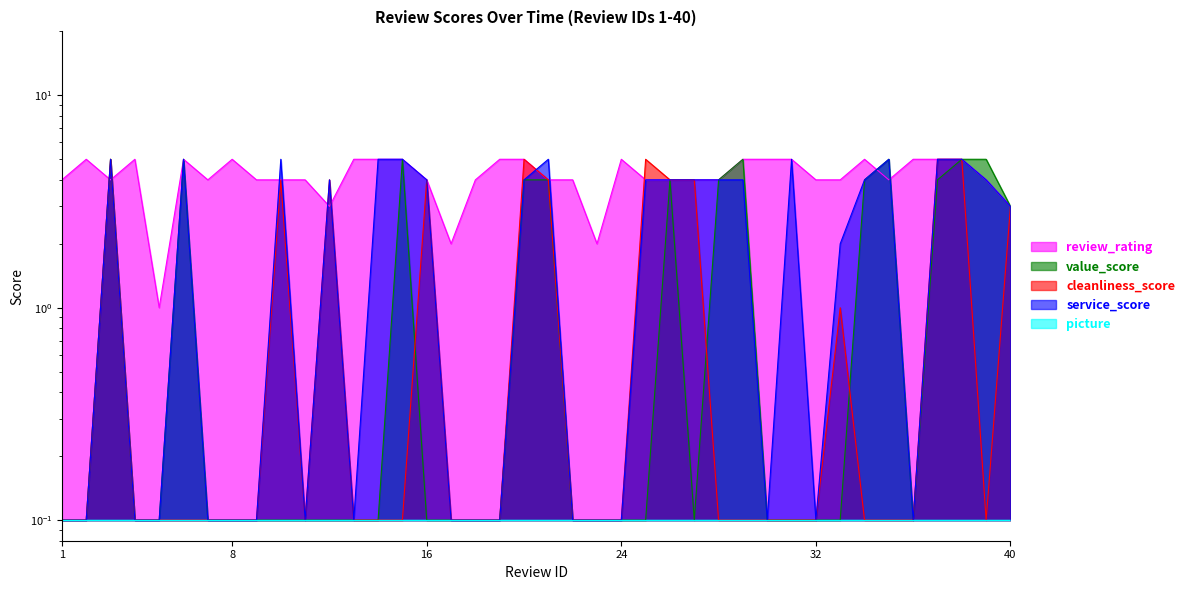

Where do cleanliness_score and service_score first cross each other?

20 and 21